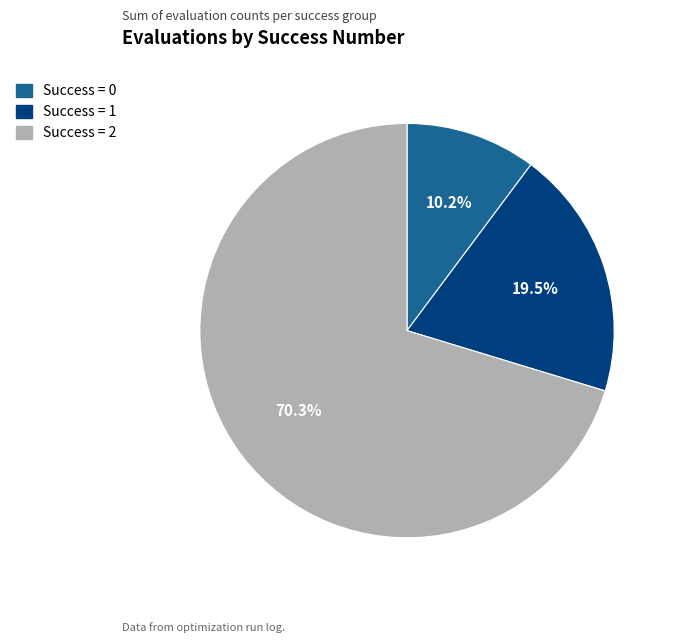

Is there a majority slice in this chart?

Yes